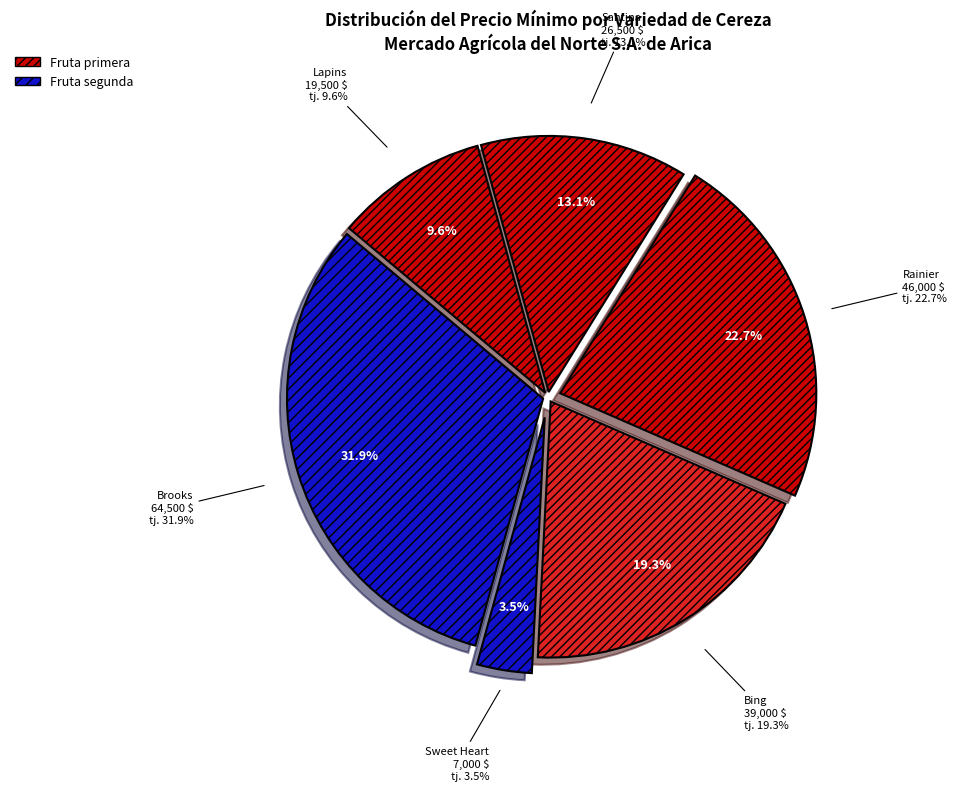

Does Santina represent more than half of the total?

No